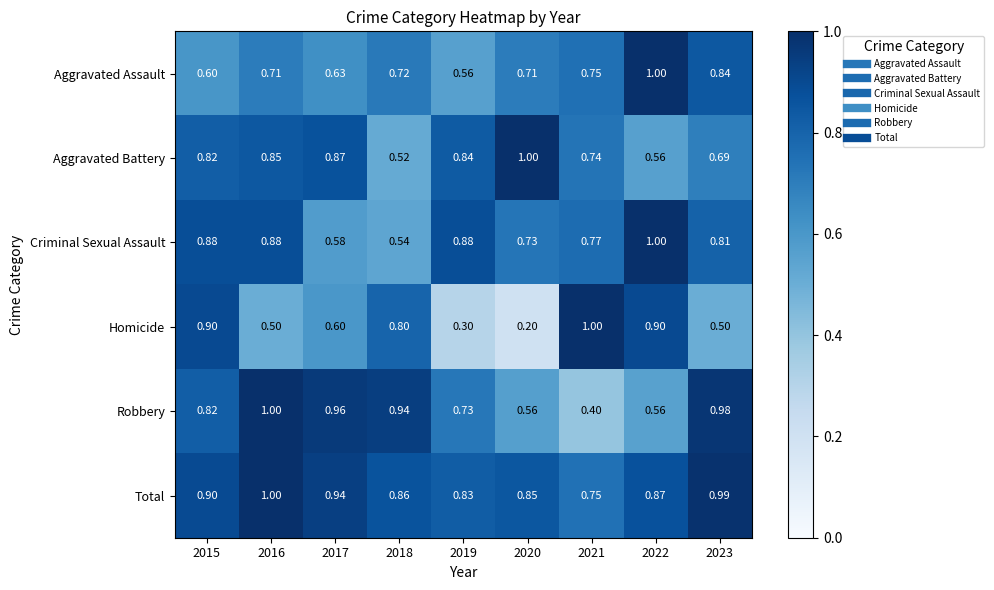

At how many categories does at least one series exceed 0?

9